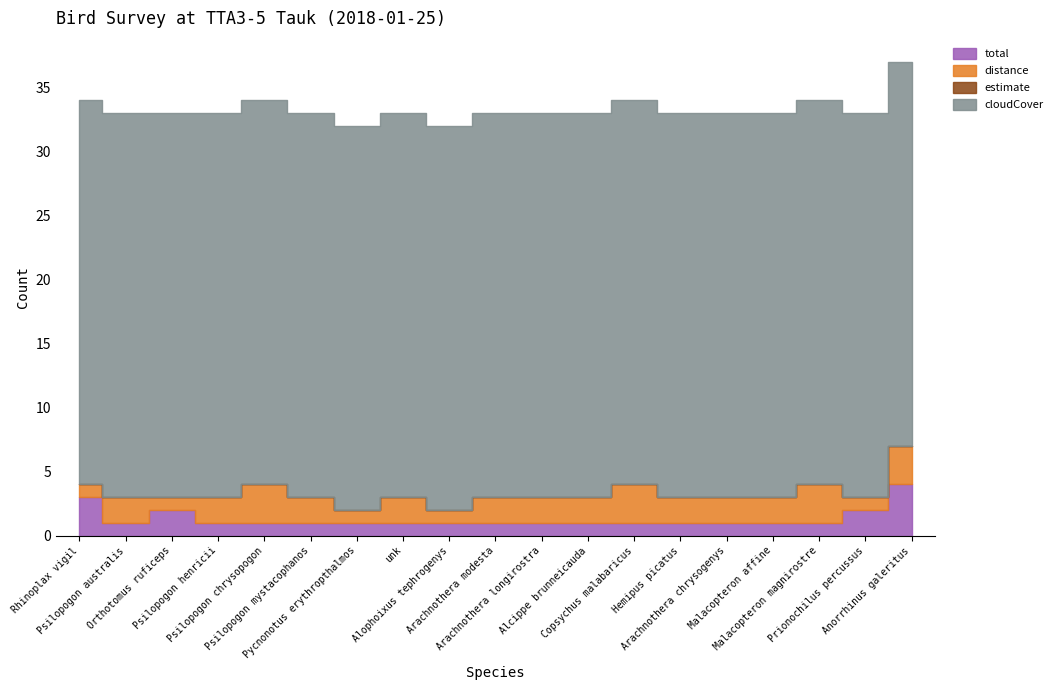

At which label does distance first exceed 2?

Psilopogon chrysopogon